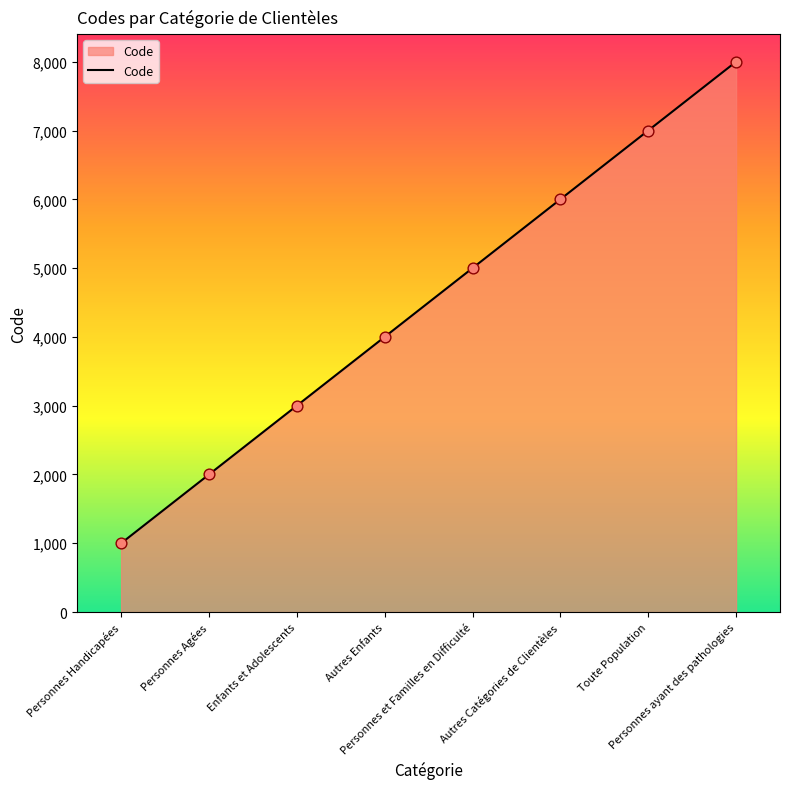

Which has a higher value, Autres Enfants or Enfants et Adolescents?

Autres Enfants